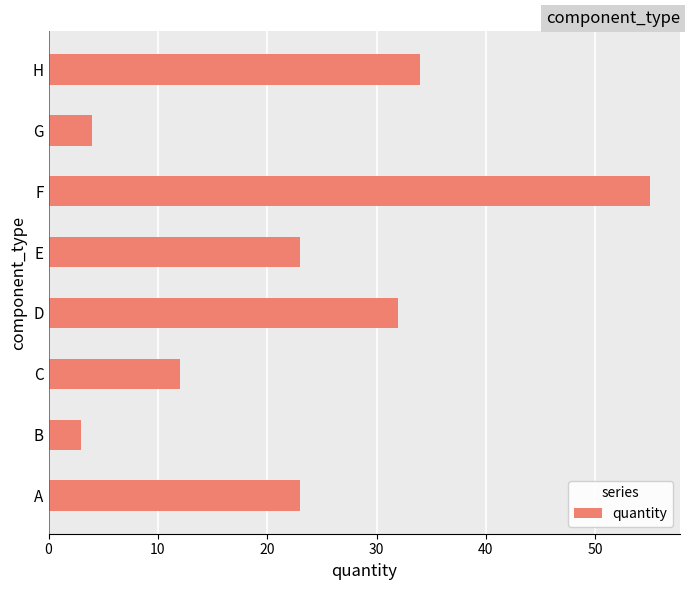

What is the difference between the maximum and minimum values?

52